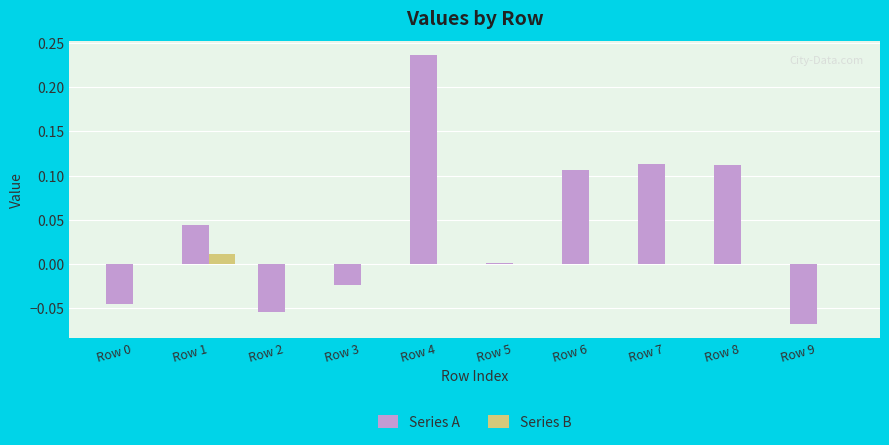

At which label does Series A first exceed 0?

Row 1